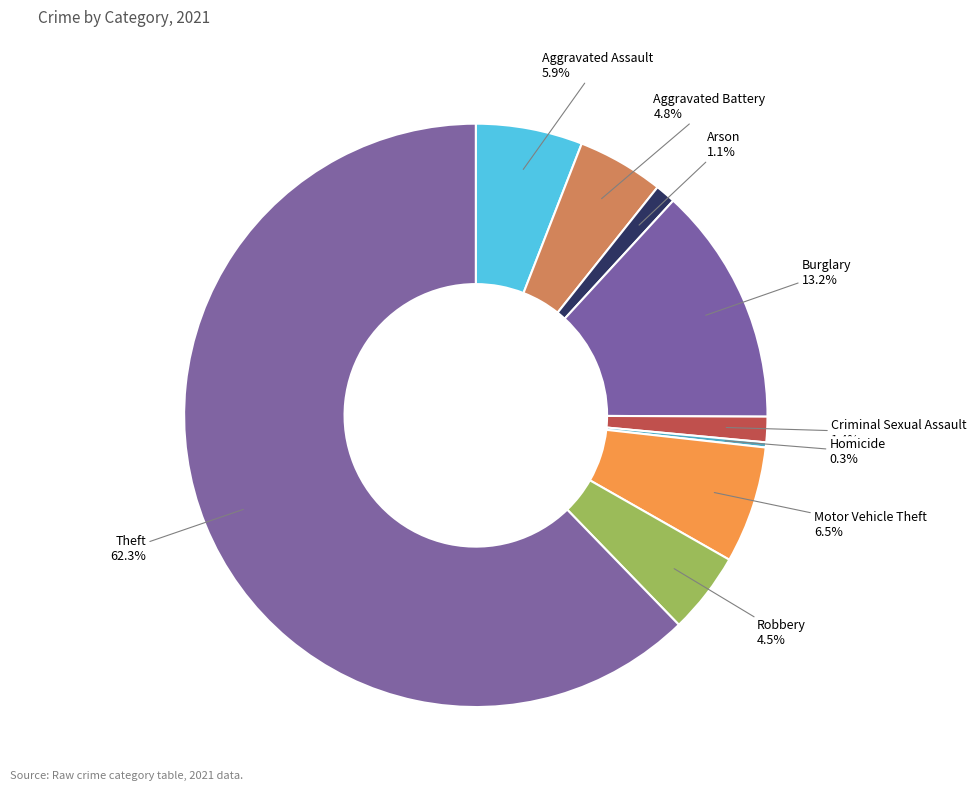

How much of the chart is everything except Robbery?

95.5%